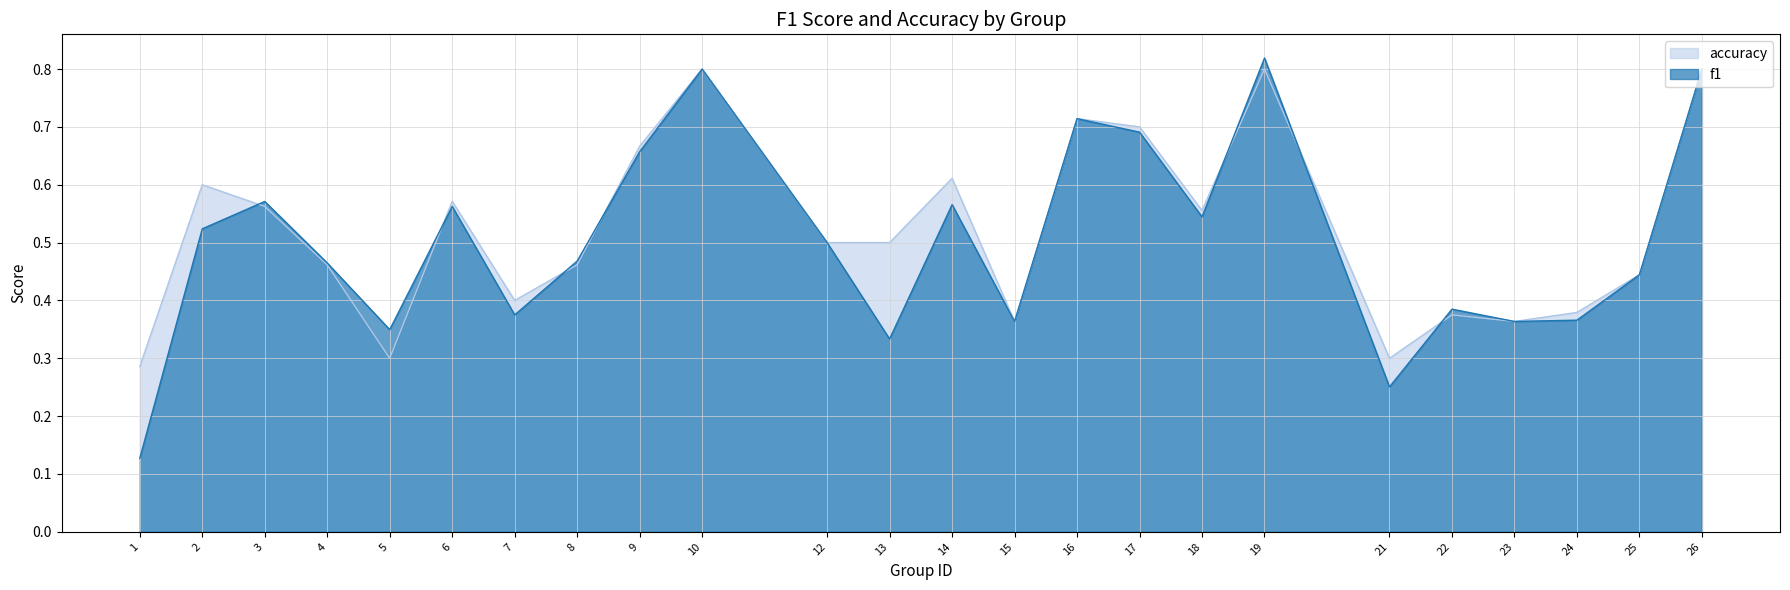

What are all the series names shown in the legend?

accuracy, f1